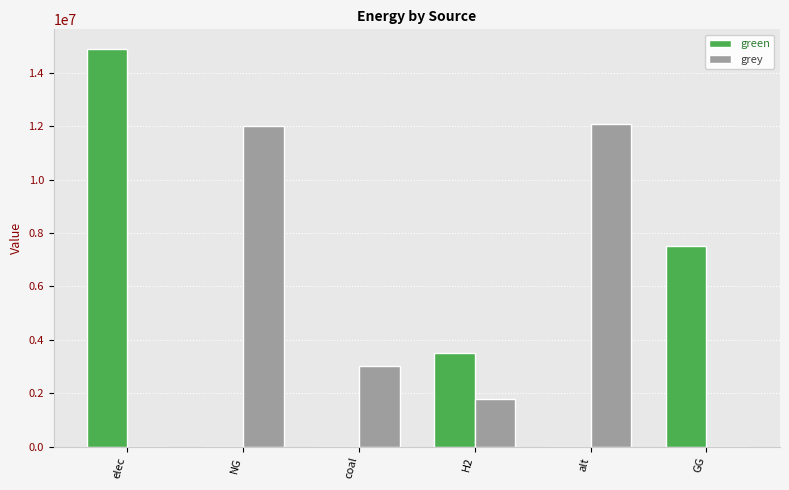

How many distinct data groups are displayed?

2